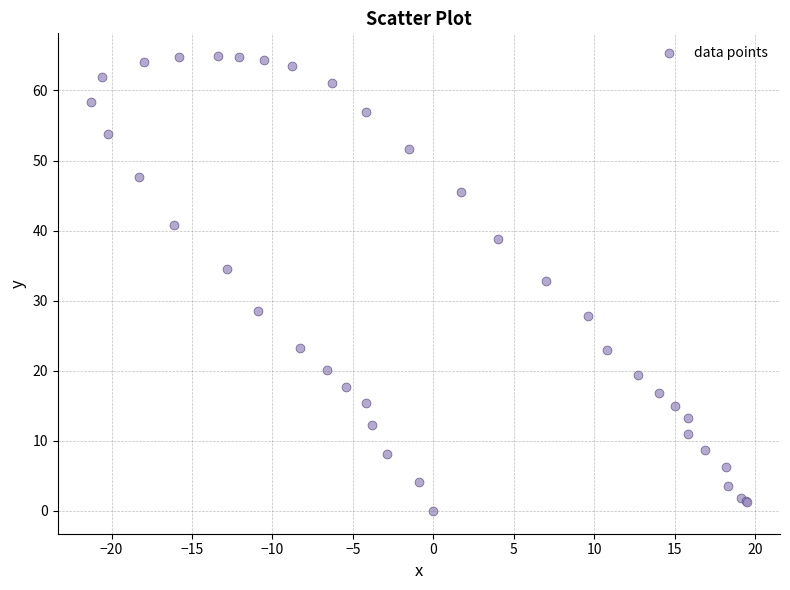

What Y value in the scatter plot is closest to 32?

32.8